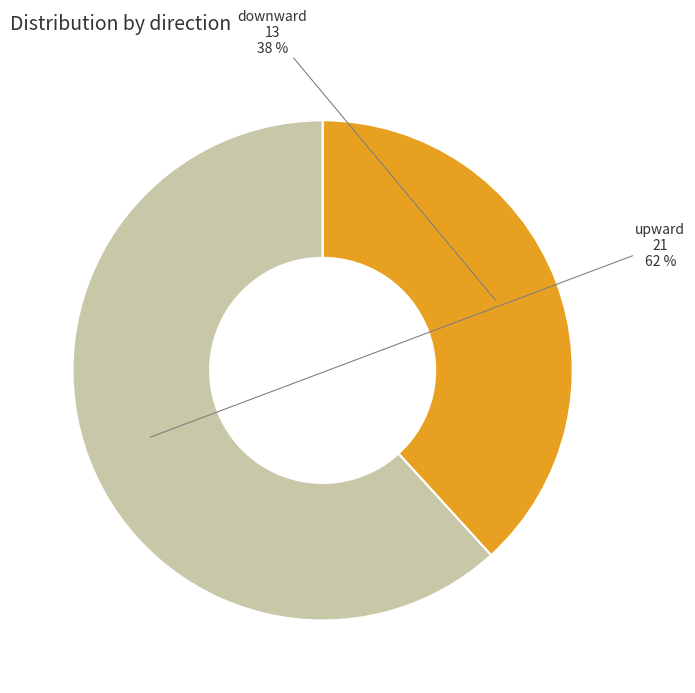

Approximately how many times larger is the value at downward compared to upward?

0.6